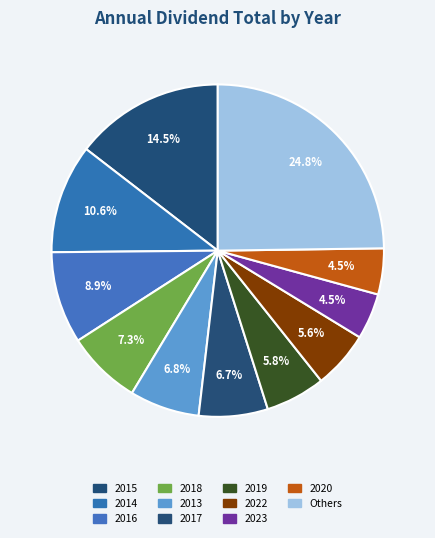

How many slices are in this pie chart?

11